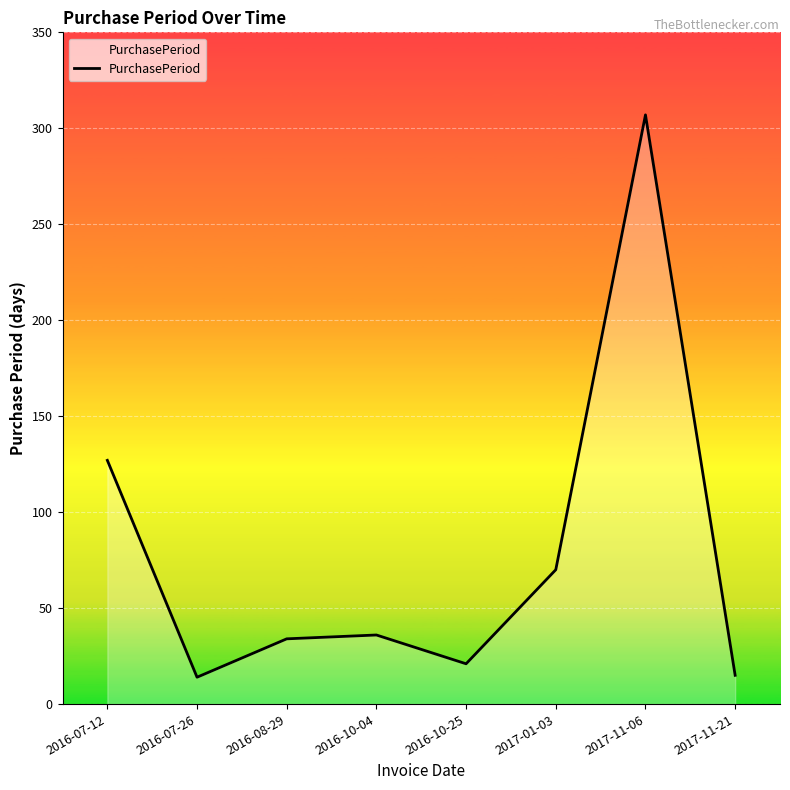

Where is the first local minimum?

2016-07-26